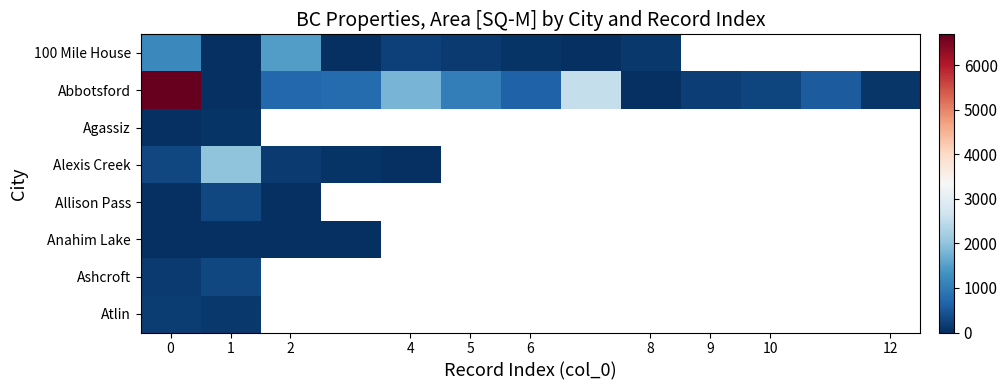

Which series has the largest total across all categories?

Abbotsford